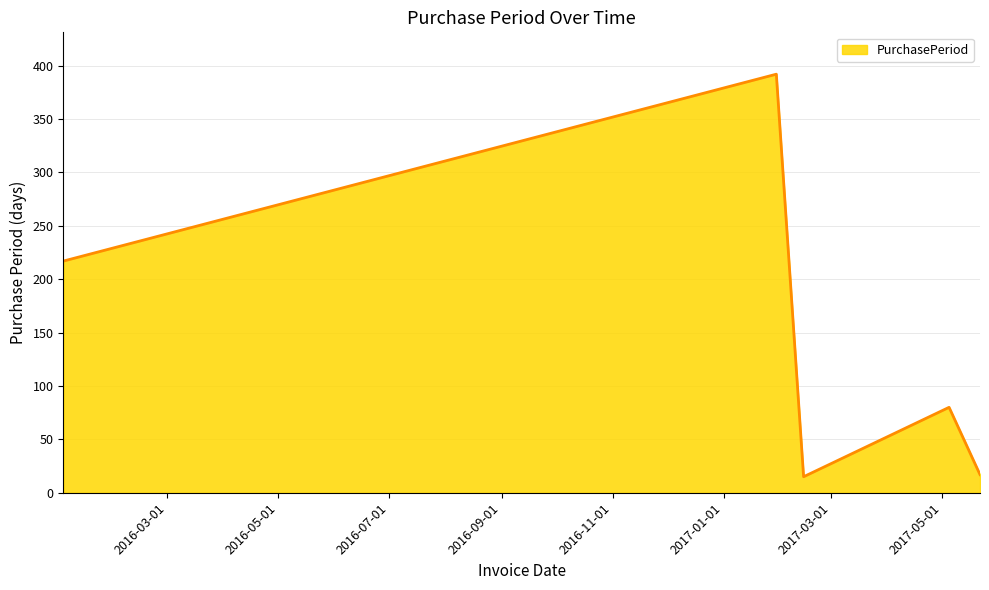

How many interior local peaks (higher than both neighbors) does the data have?

2